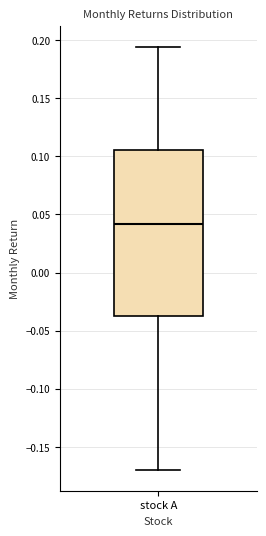

Read this box plot against the y-axis: the position of the median line, the range covered by the box, and the ends of both whiskers. The values are not printed on the chart, so give them approximately, as read against the axis.

median 0.040, box -0.035 to 0.105, whiskers -0.170 to 0.195